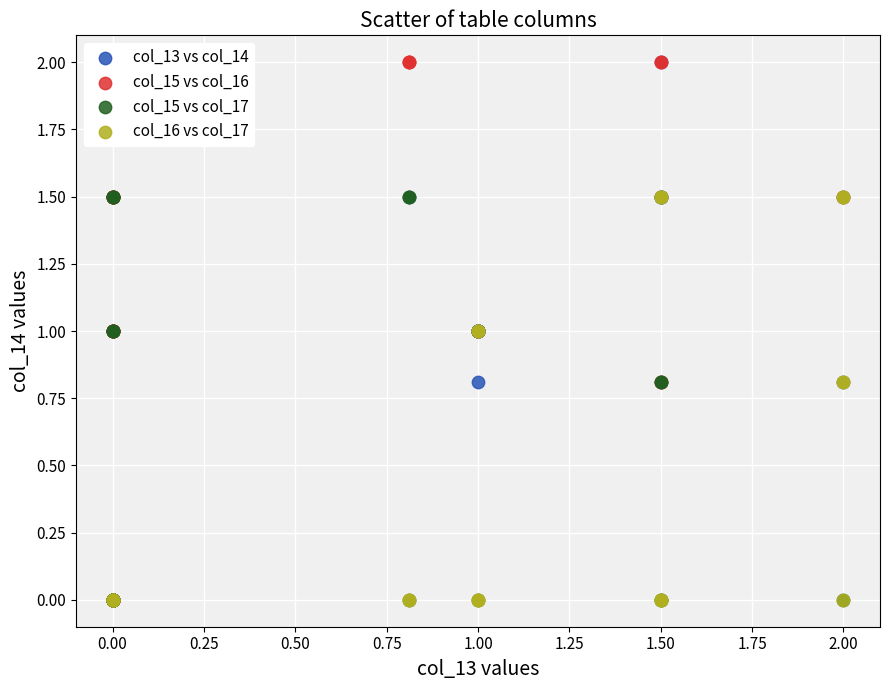

What are all the series names shown in the legend?

col_13 vs col_14, col_15 vs col_16, col_15 vs col_17, col_16 vs col_17